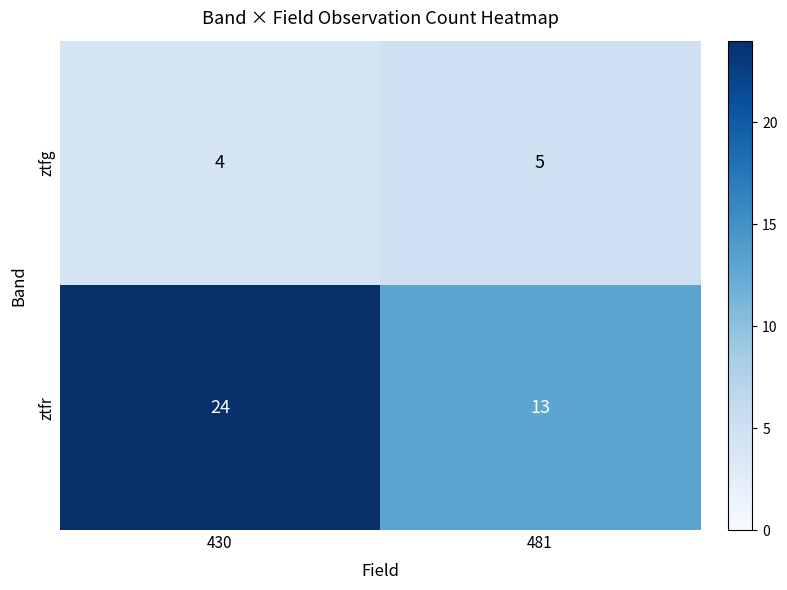

What is the difference between the highest and lowest values at 430?

20